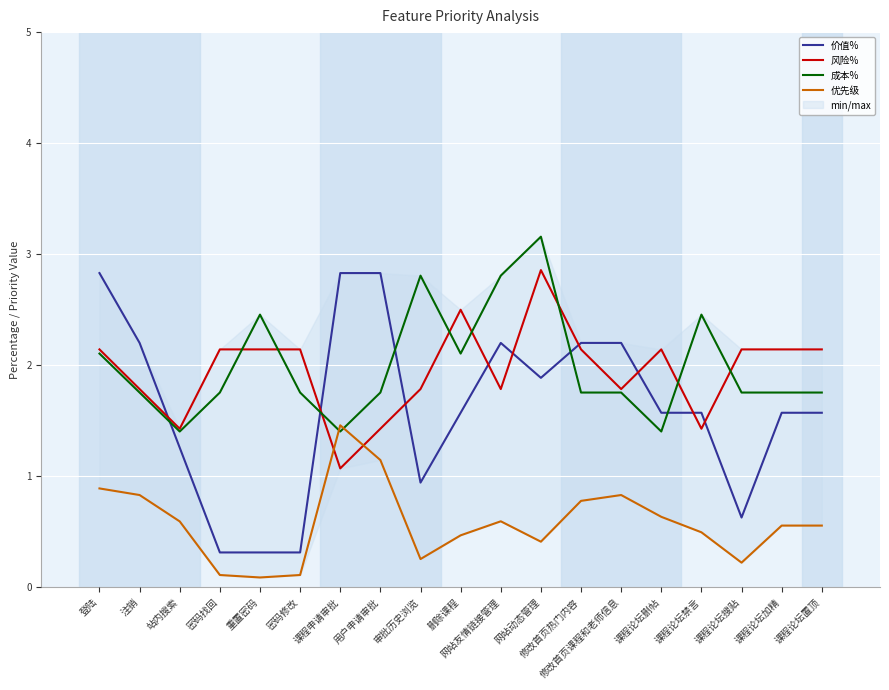

True or false: 风险% has more than 0 points higher than both neighbors.

True